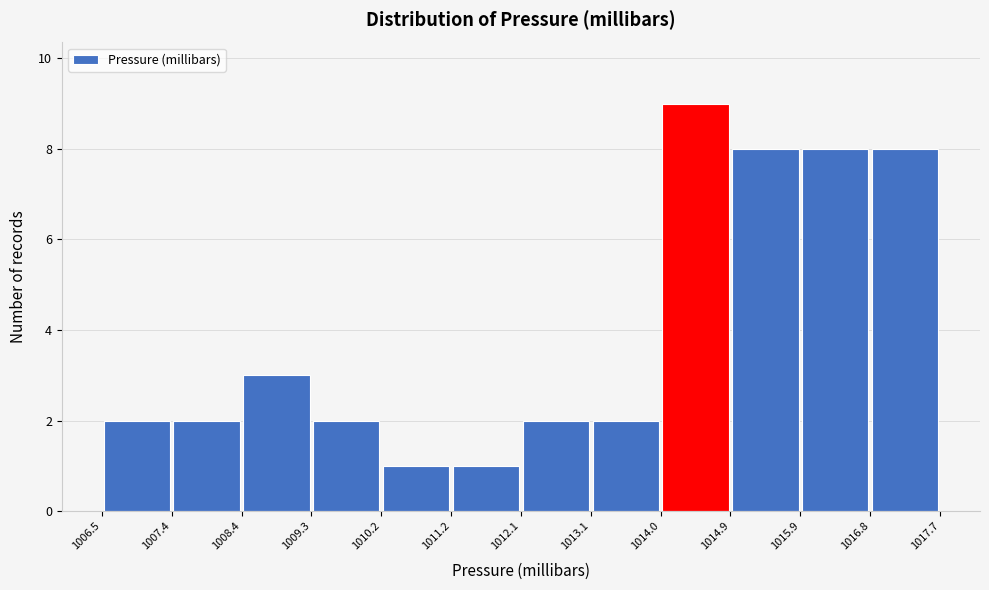

Reading left to right, transcribe this chart: for each bar, give the range it covers on the x-axis and its height. The values are not printed on the chart, so give them approximately, as read against the axis.

1006.5 to 1007.4: 2
1007.4 to 1008.4: 2
1008.4 to 1009.3: 3
1009.3 to 1010.2: 2
1010.2 to 1011.2: 1
1011.2 to 1012.1: 1
1012.1 to 1013.1: 2
1013.1 to 1014.0: 2
1014.0 to 1014.9: 9
1014.9 to 1015.9: 8
1015.9 to 1016.8: 8
1016.8 to 1017.7: 8